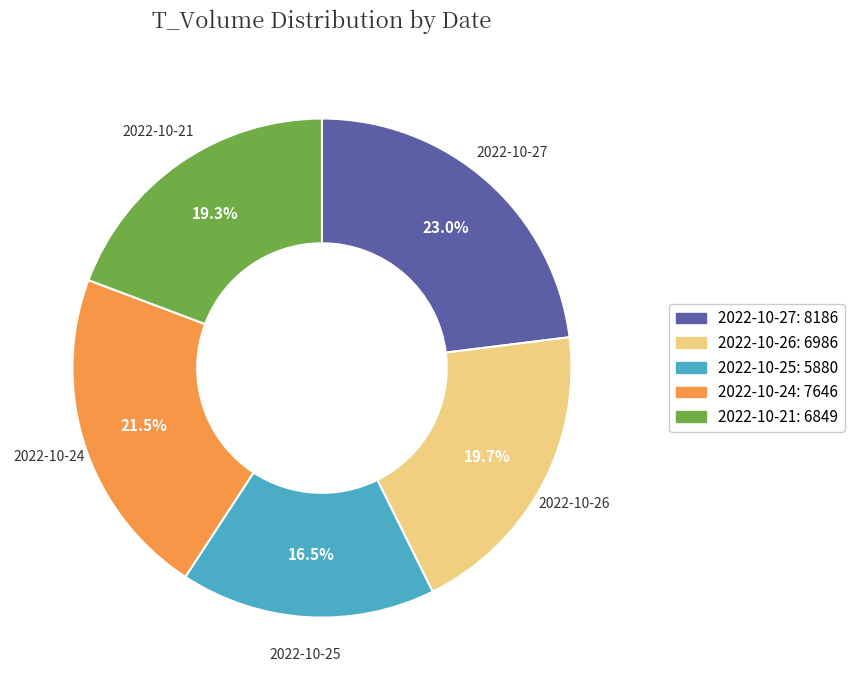

How much of the chart is everything except 2022-10-21?

80.7%